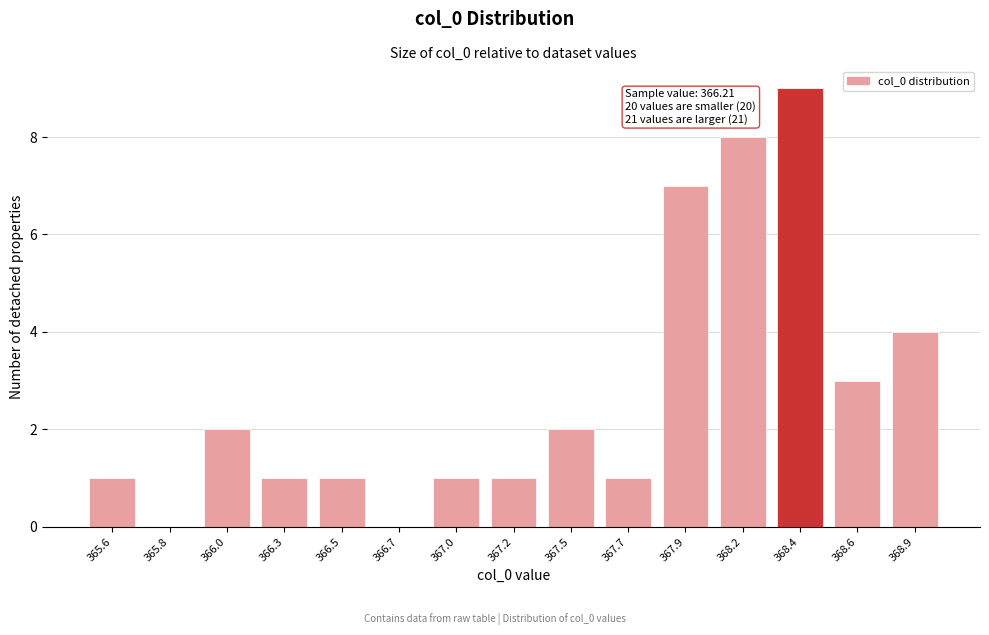

Reading left to right, extract all data points from this chart.

365.6=1	365.8=0	366.0=2	366.3=1	366.5=1	366.7=0	367.0=1	367.2=1	367.5=2	367.7=1	367.9=7	368.2=8	368.4=9	368.6=3	368.9=4